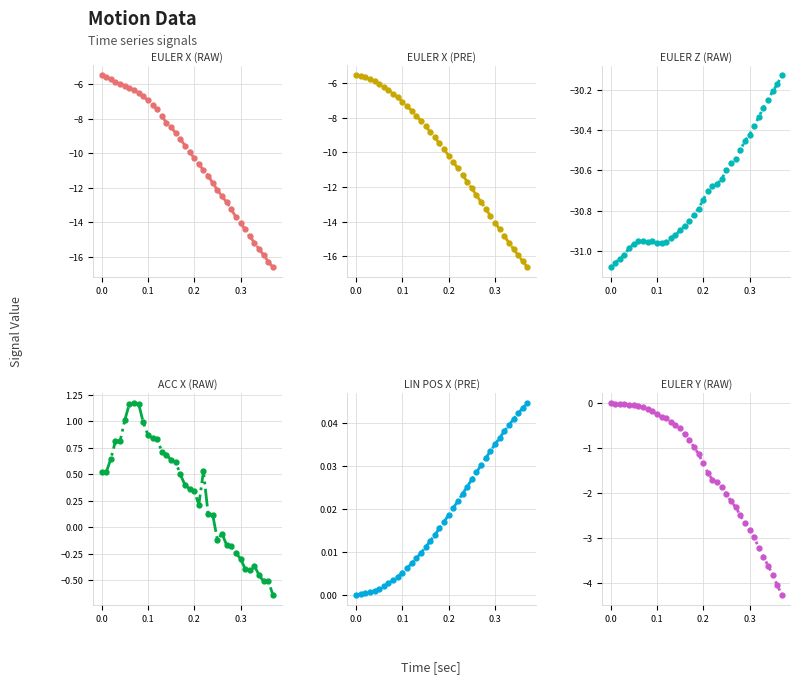

What is the lowest value of the Euler X (Pre) series?

-16.6